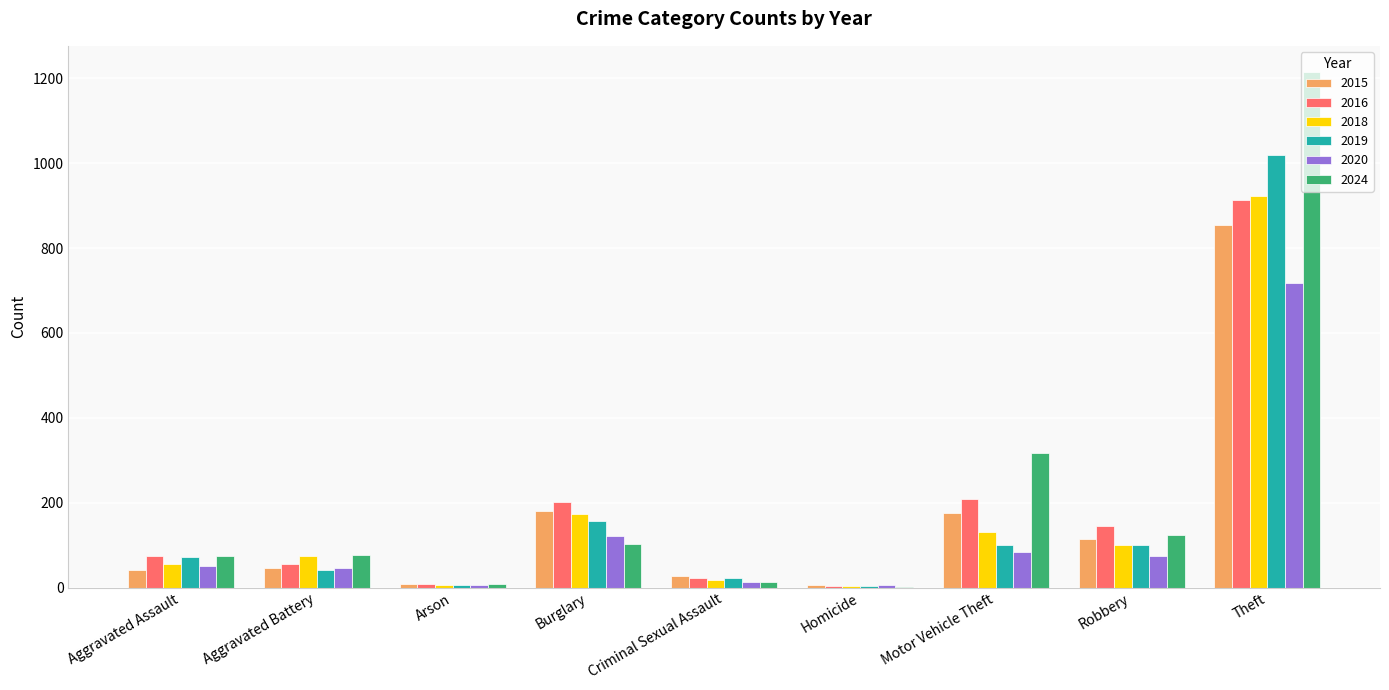

True or false: 2015 has a value of 115 at Robbery.

True